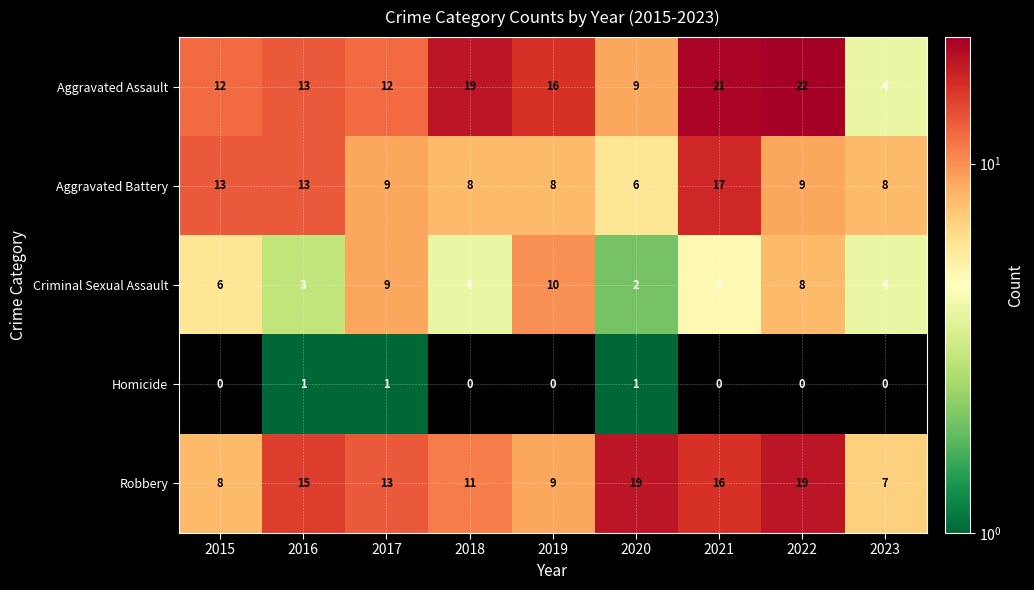

What is the total value across all series at 2016?

45